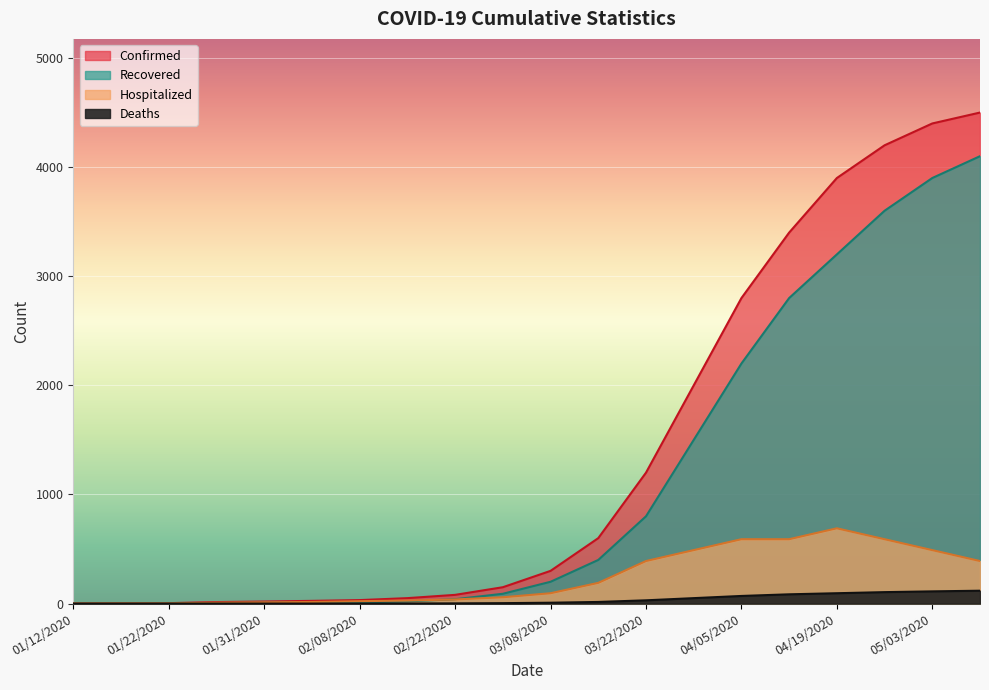

At which label does Hospitalized first exceed 95?

03/15/2020